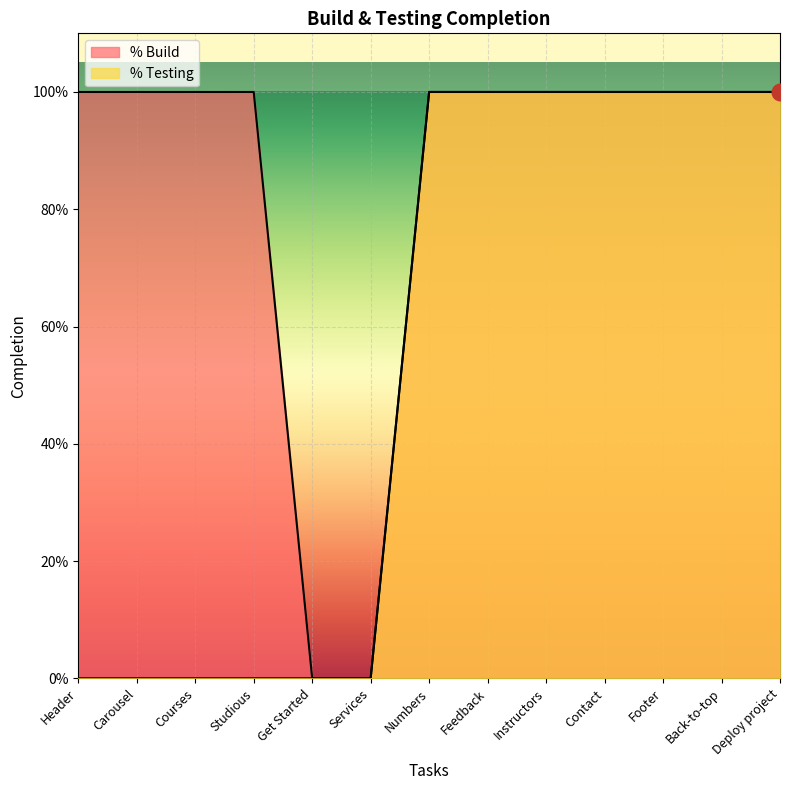

True or false: % Build has more than 1 points higher than both neighbors.

False